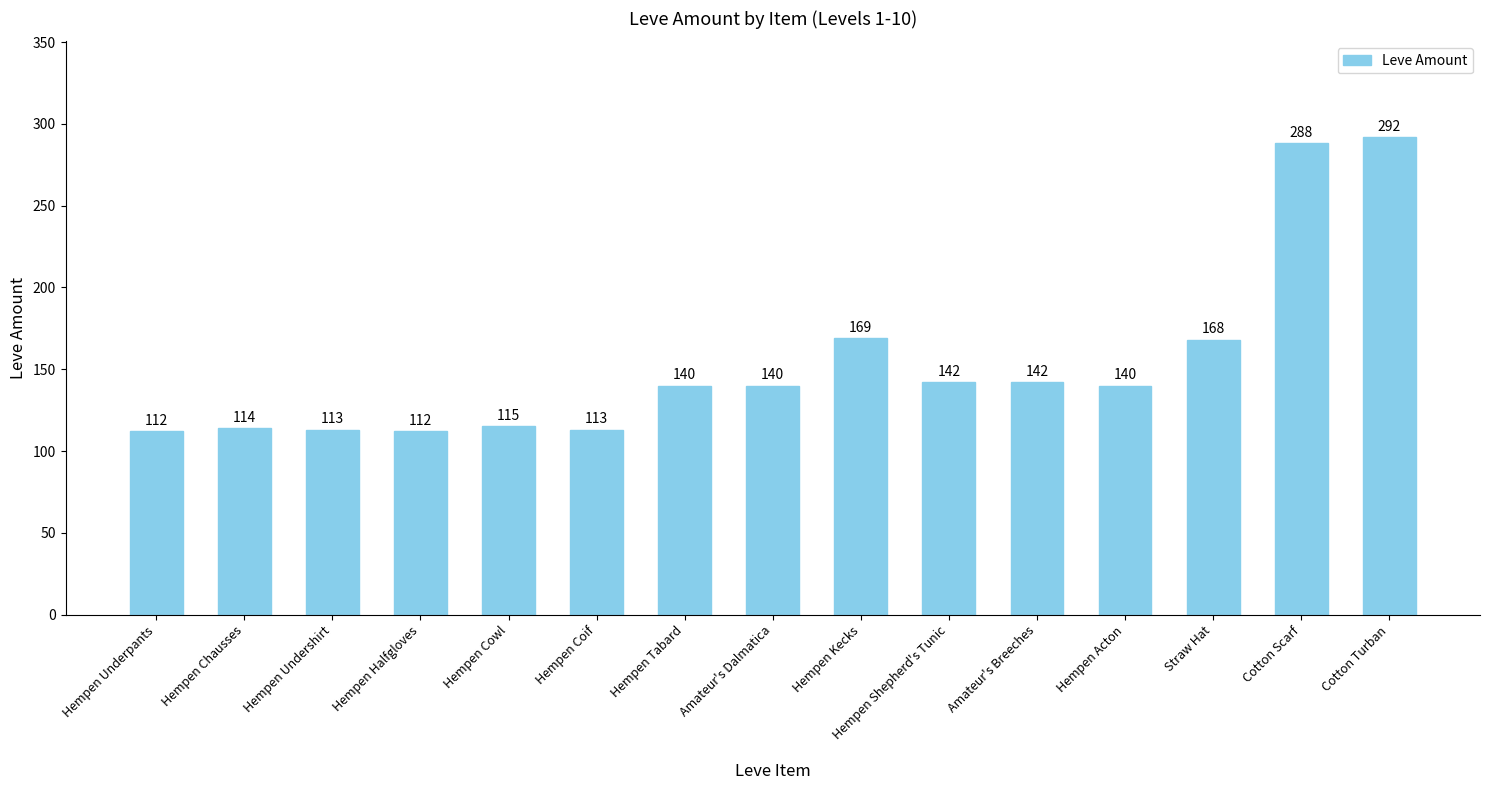

Are the bars grouped side by side (vs. stacked)?

No